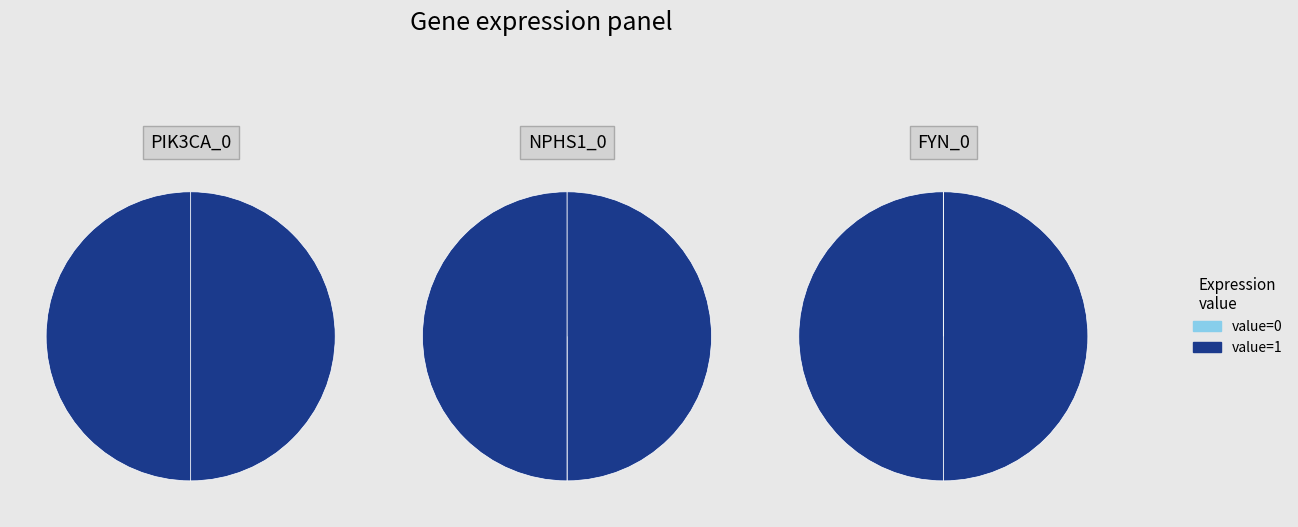

Which series has the largest range (max minus min)?

PIK3CA_0